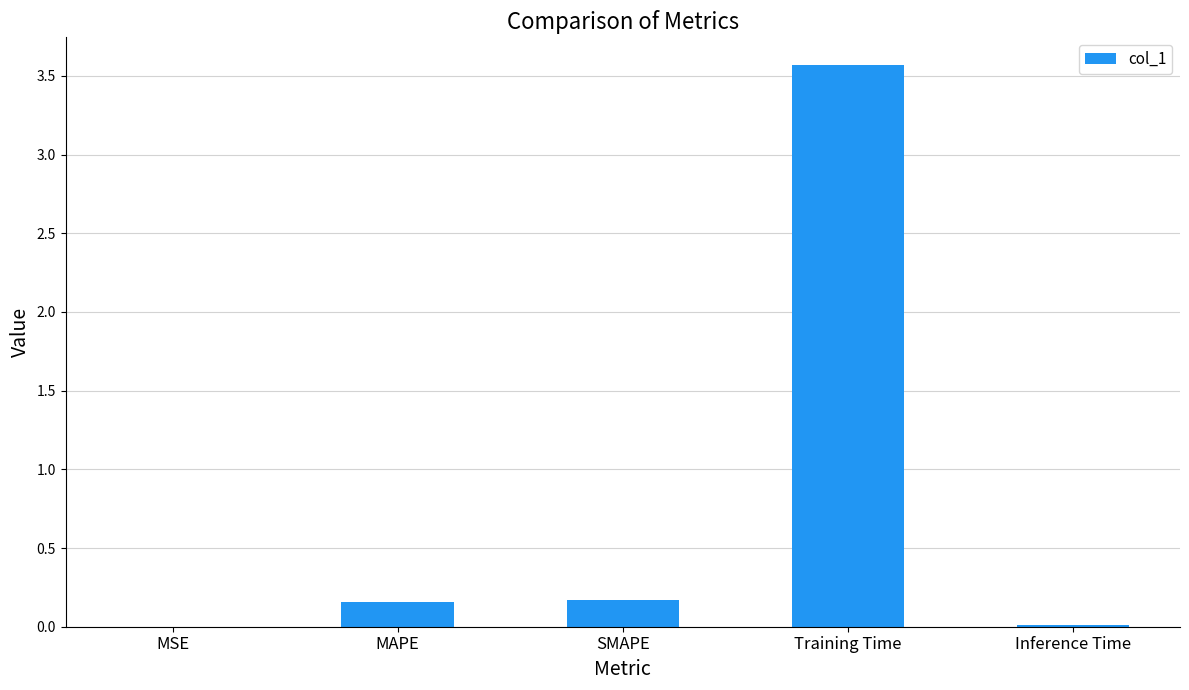

Is it true that the value at MAPE is 0.2?

True